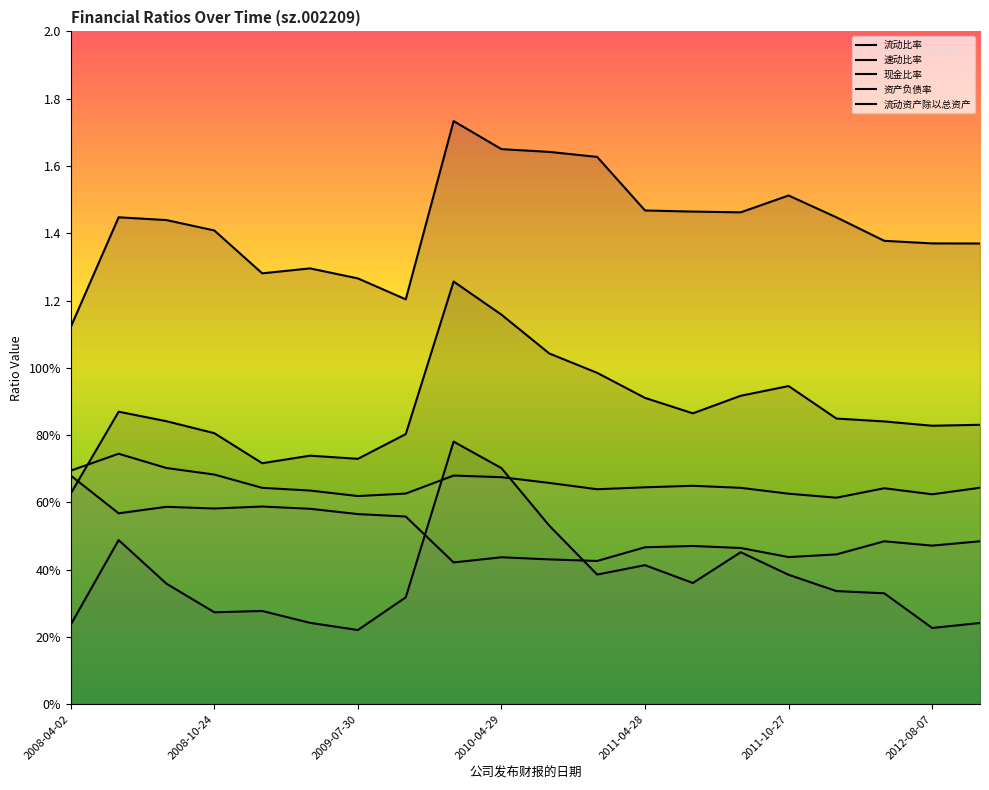

Between 2009-07-30 and 2011-08-10, which series saw the biggest shift?

现金比率